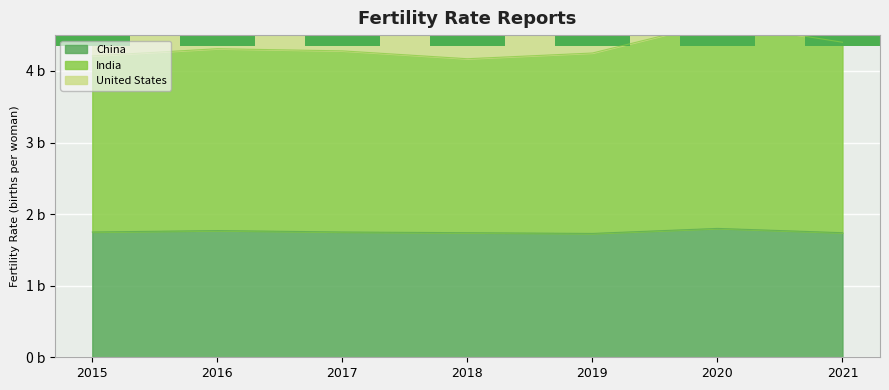

Which series has the widest spread of values?

India